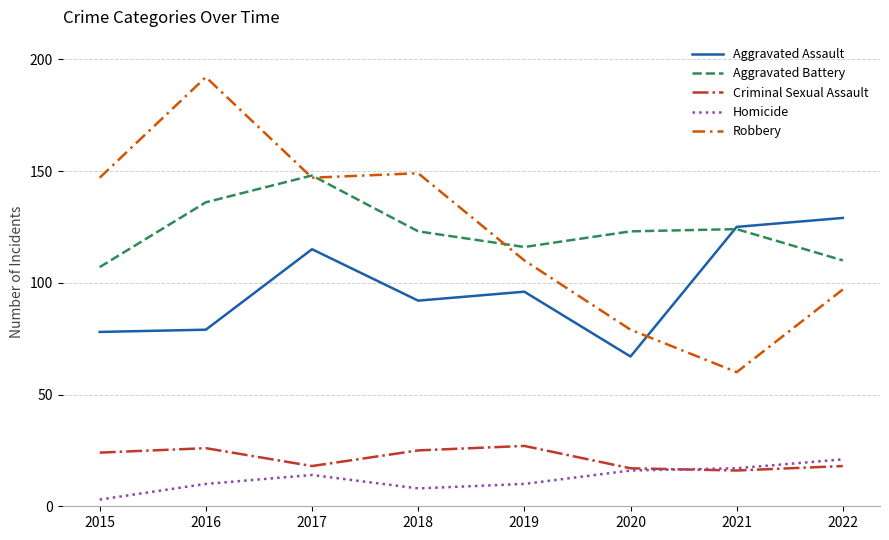

What is the sum of all Homicide values?

99